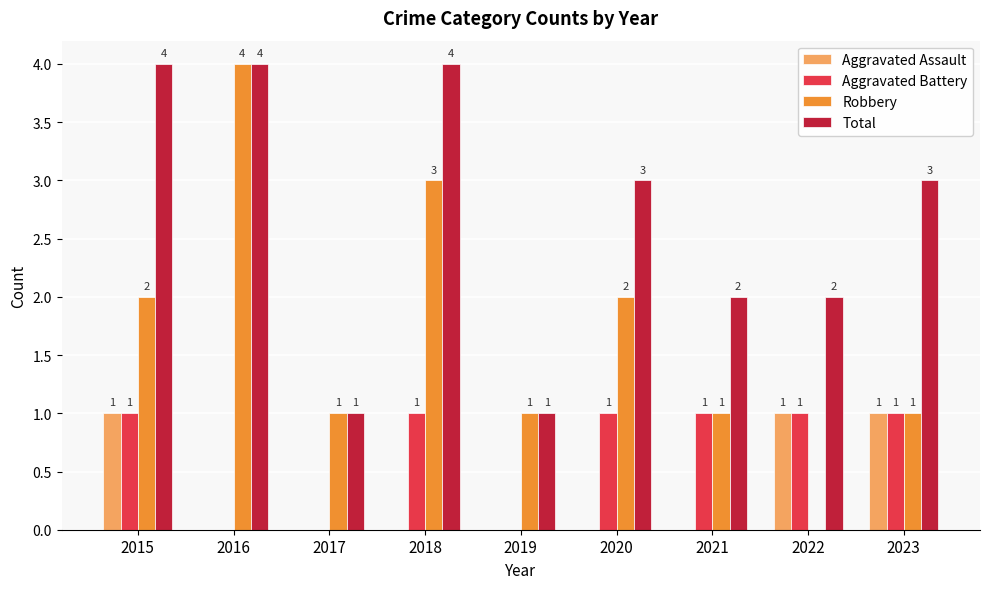

Which series has the widest spread of values?

Robbery